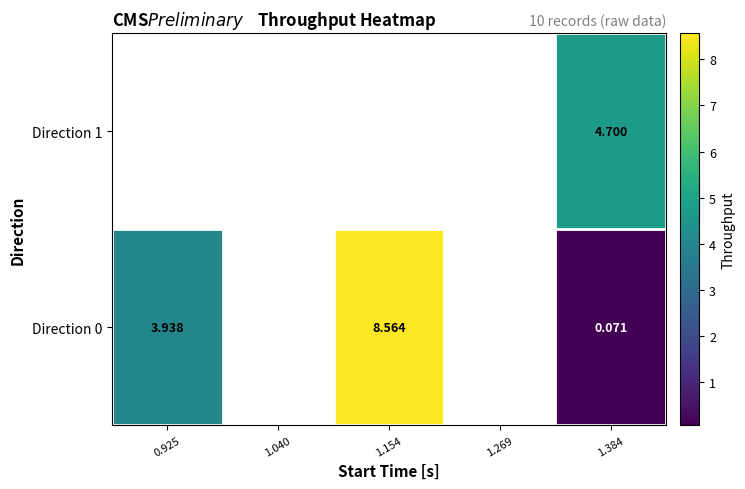

Is the value of Direction 1 at 1.040 greater than the value of Direction 0 at 1.040?

No